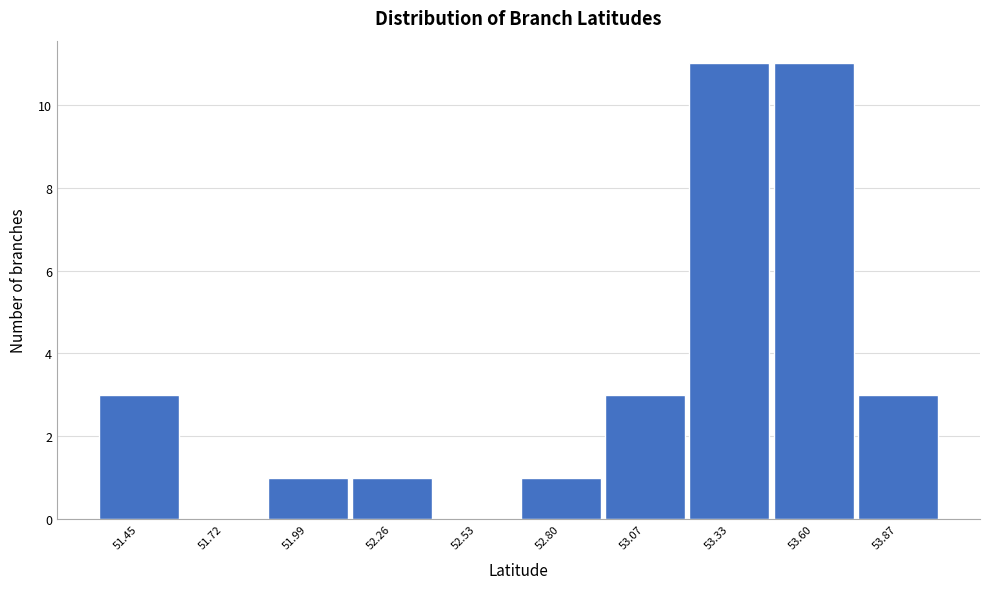

Reading left to right, what are all the values shown in this chart?

51.45=3	51.72=0	51.99=1	52.26=1	52.53=0	52.80=1	53.07=3	53.33=11	53.60=11	53.87=3